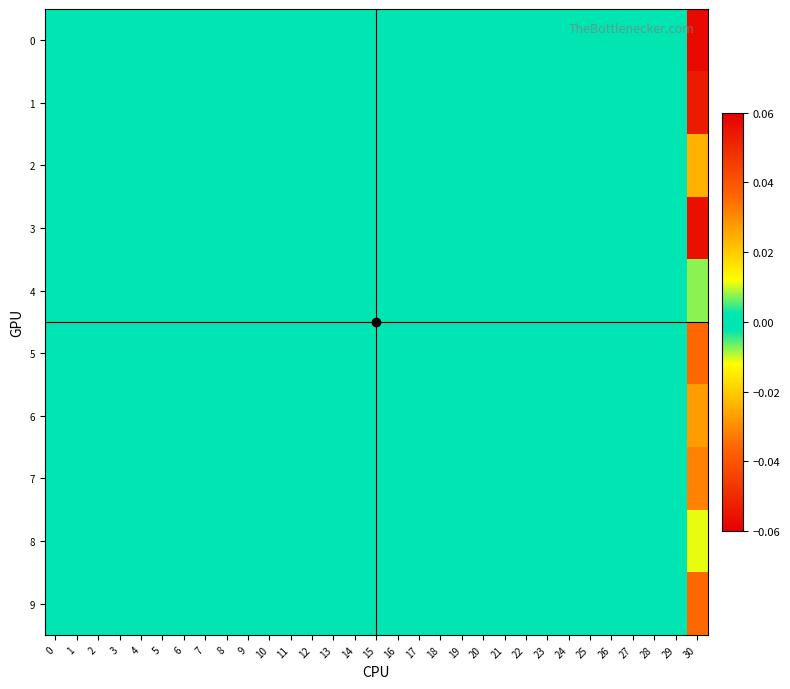

Reading left to right, list all the values displayed in this chart.

row_0: 0.0	0.0	0.0	0.0	0.0	0.0	0.0	0.0	0.0	0.0	0.0	0.0	0.0	0.0	0.0	0.0	0.0	0.0	0.0	0.0	0.0	0.0	0.0	0.0	0.0	0.0	0.0	0.0	0.0	0.0	-0.1
row_1: 0.0	0.0	0.0	0.0	0.0	0.0	0.0	0.0	0.0	0.0	0.0	0.0	0.0	0.0	0.0	0.0	0.0	0.0	0.0	0.0	0.0	0.0	0.0	0.0	0.0	0.0	0.0	0.0	0.0	0.0	-0.1
row_2: 0.0	0.0	0.0	0.0	0.0	0.0	0.0	0.0	0.0	0.0	0.0	0.0	0.0	0.0	0.0	0.0	0.0	0.0	0.0	0.0	0.0	0.0	0.0	0.0	0.0	0.0	0.0	0.0	0.0	0.0	-0.0
row_3: 0.0	0.0	0.0	0.0	0.0	0.0	0.0	0.0	0.0	0.0	0.0	0.0	0.0	0.0	0.0	0.0	0.0	0.0	0.0	0.0	0.0	0.0	0.0	0.0	0.0	0.0	0.0	0.0	0.0	0.0	-0.1
row_4: 0.0	0.0	0.0	0.0	0.0	0.0	0.0	0.0	0.0	0.0	0.0	0.0	0.0	0.0	0.0	0.0	0.0	0.0	0.0	0.0	0.0	0.0	0.0	0.0	0.0	0.0	0.0	0.0	0.0	0.0	0.0
row_5: 0.0	0.0	0.0	0.0	0.0	0.0	0.0	0.0	0.0	0.0	0.0	0.0	0.0	0.0	0.0	0.0	0.0	0.0	0.0	0.0	0.0	0.0	0.0	0.0	0.0	0.0	0.0	0.0	0.0	0.0	0.0
row_6: 0.0	0.0	0.0	0.0	0.0	0.0	0.0	0.0	0.0	0.0	0.0	0.0	0.0	0.0	0.0	0.0	0.0	0.0	0.0	0.0	0.0	0.0	0.0	0.0	0.0	0.0	0.0	0.0	0.0	0.0	0.0
row_7: 0.0	0.0	0.0	0.0	0.0	0.0	0.0	0.0	0.0	0.0	0.0	0.0	0.0	0.0	0.0	0.0	0.0	0.0	0.0	0.0	0.0	0.0	0.0	0.0	0.0	0.0	0.0	0.0	0.0	0.0	0.0
row_8: 0.0	0.0	0.0	0.0	0.0	0.0	0.0	0.0	0.0	0.0	0.0	0.0	0.0	0.0	0.0	0.0	0.0	0.0	0.0	0.0	0.0	0.0	0.0	0.0	0.0	0.0	0.0	0.0	0.0	0.0	-0.0
row_9: 0.0	0.0	0.0	0.0	0.0	0.0	0.0	0.0	0.0	0.0	0.0	0.0	0.0	0.0	0.0	0.0	0.0	0.0	0.0	0.0	0.0	0.0	0.0	0.0	0.0	0.0	0.0	0.0	0.0	0.0	-0.0